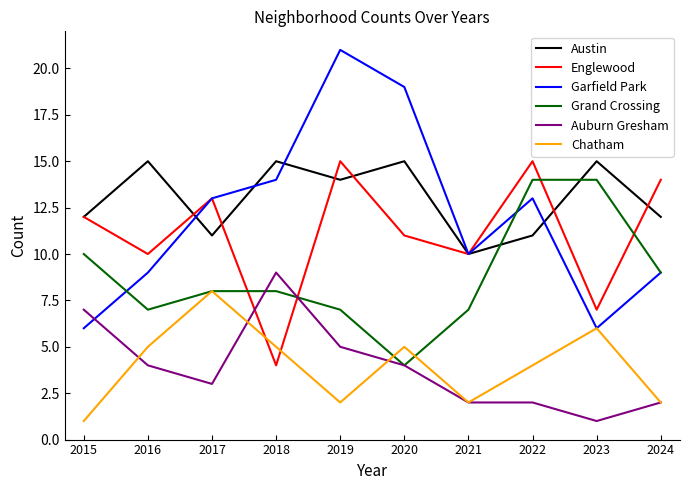

At which label is Chatham closest to 4?

2022